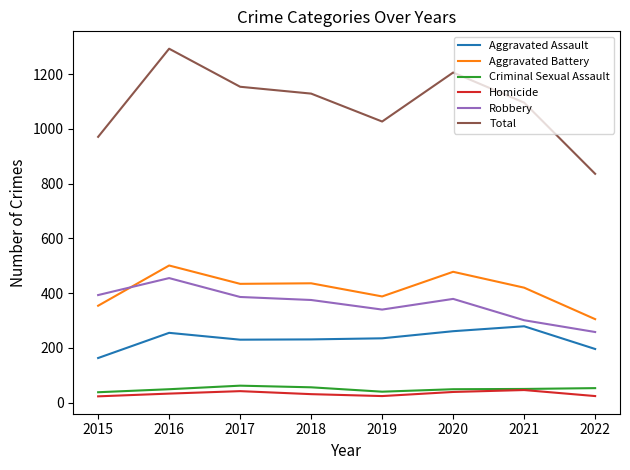

At which category does the chart reach its peak across all series?

2016